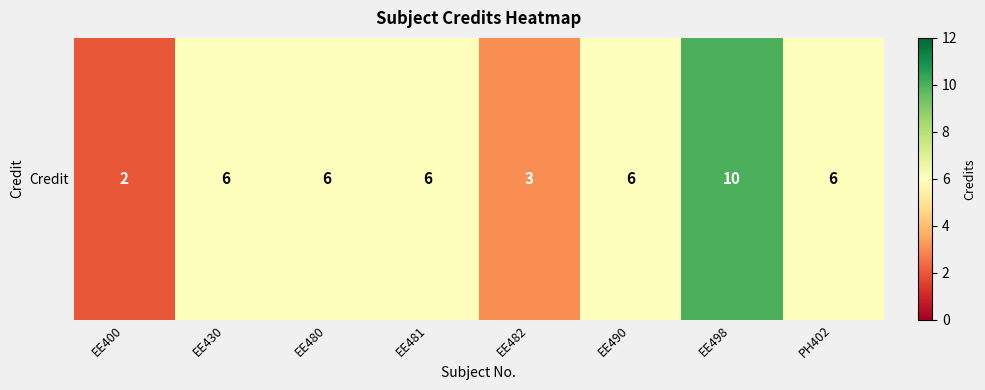

Is it true that the value at EE480 is 4?

False